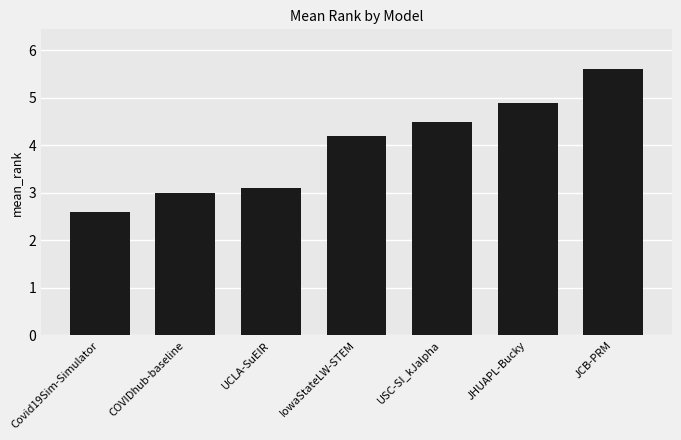

What is the value of the 4th bar from the left?

4.2